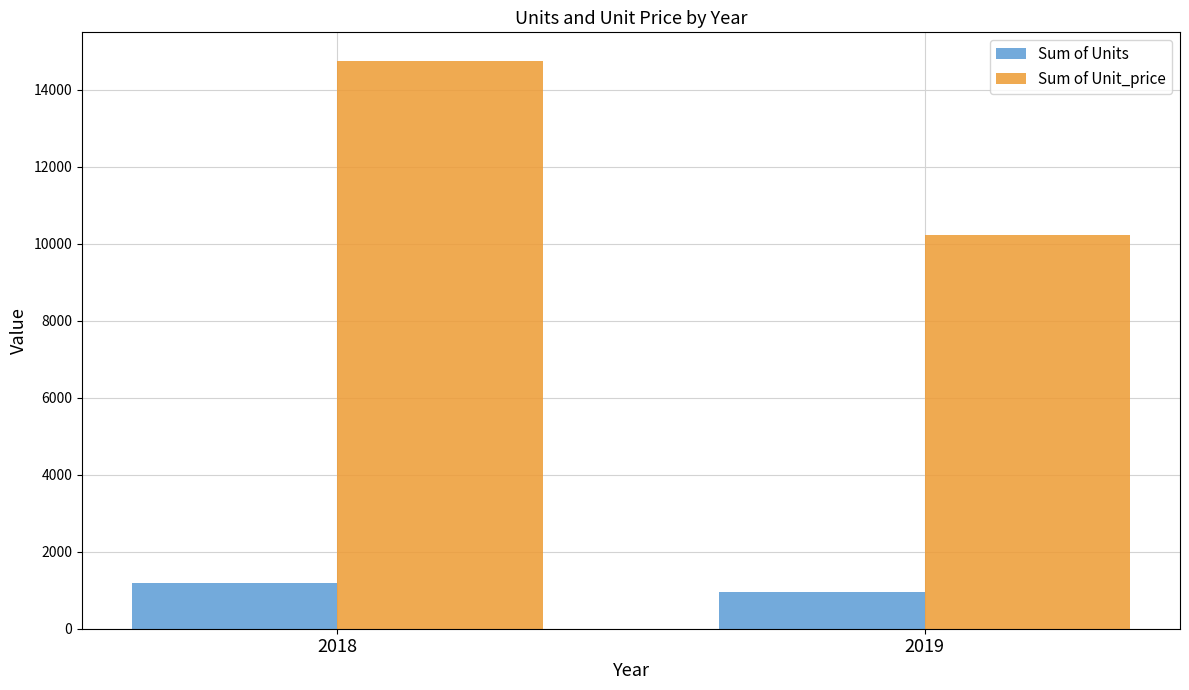

What is the value of the Sum of Unit_price bar at the 1st from the left?

14757.5